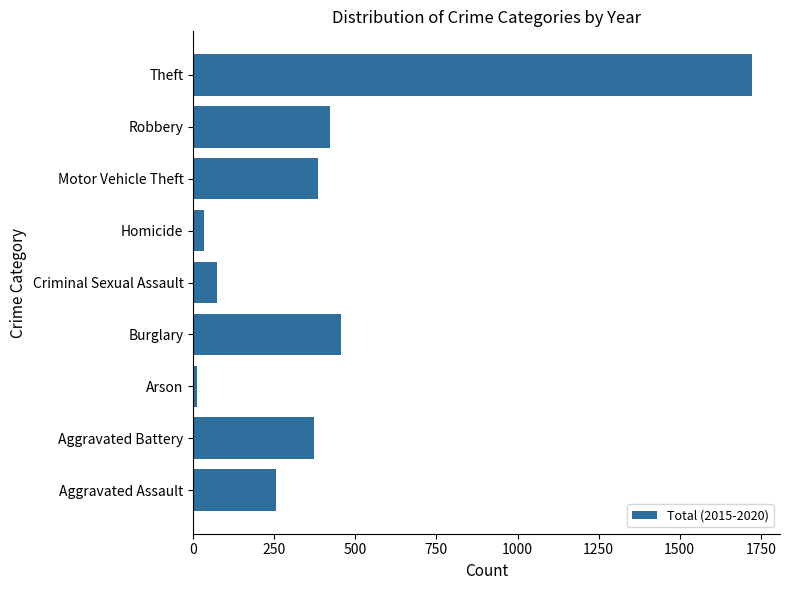

What is the minimum value shown in the chart?

13